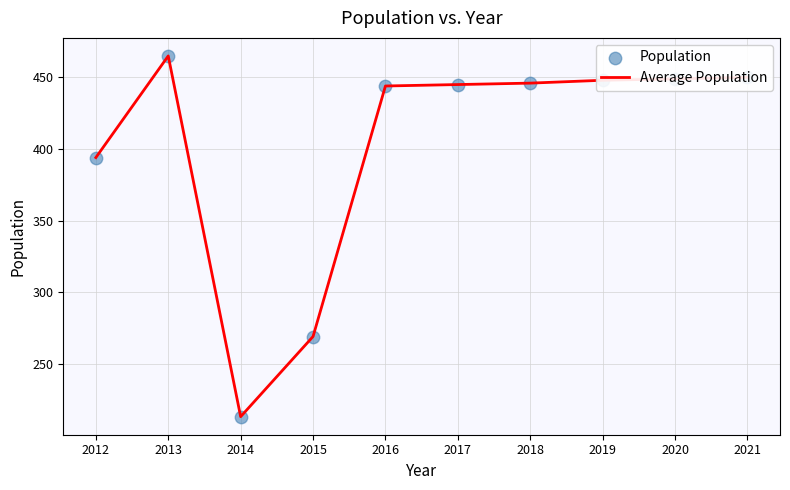

Which has a higher value, 2014 or 2018?

2018